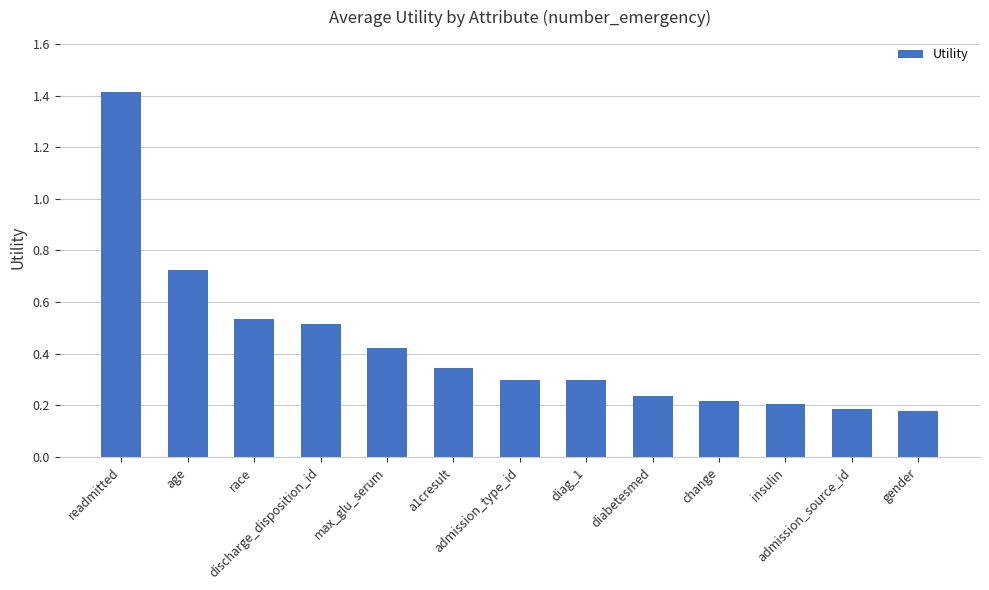

What is the difference between the maximum and minimum values?

1.2